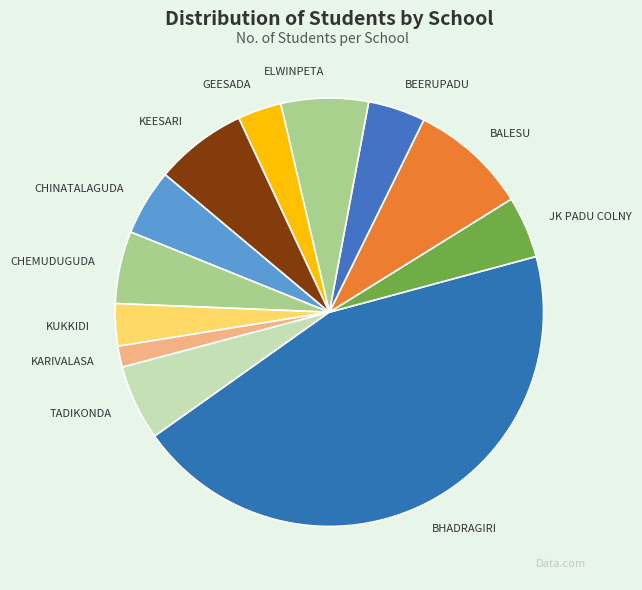

The BALESU slice represents 9% of the pie. True or false?

True